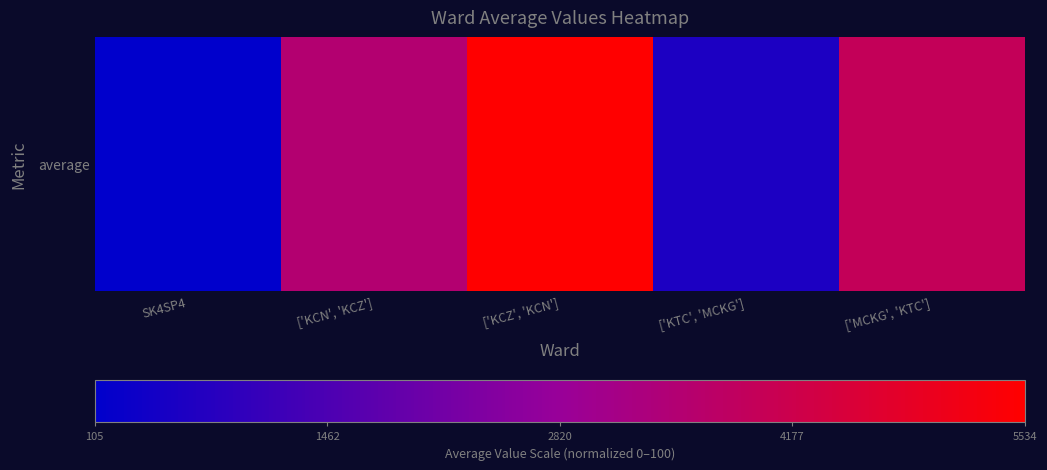

What is the change in value from ['KCN', 'KCZ'] to ['KCZ', 'KCN']?

+36.9